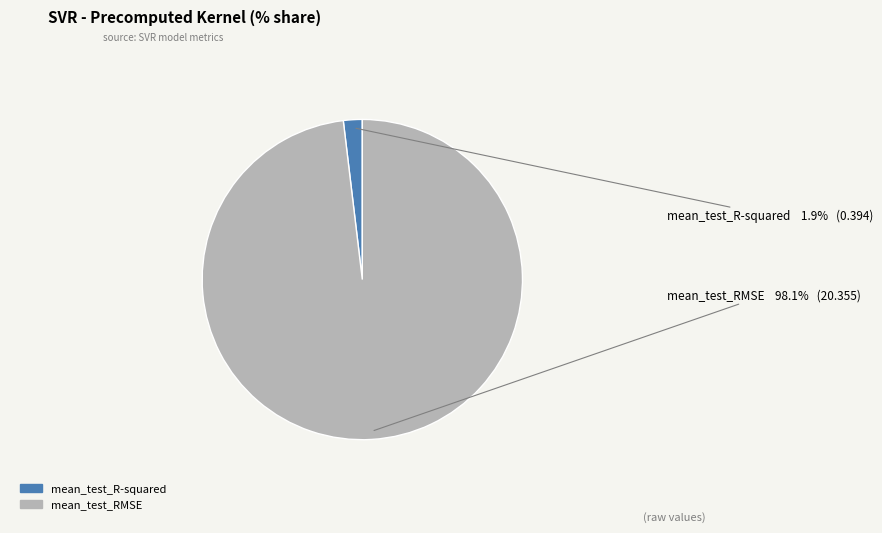

How many segments does this pie chart have?

2